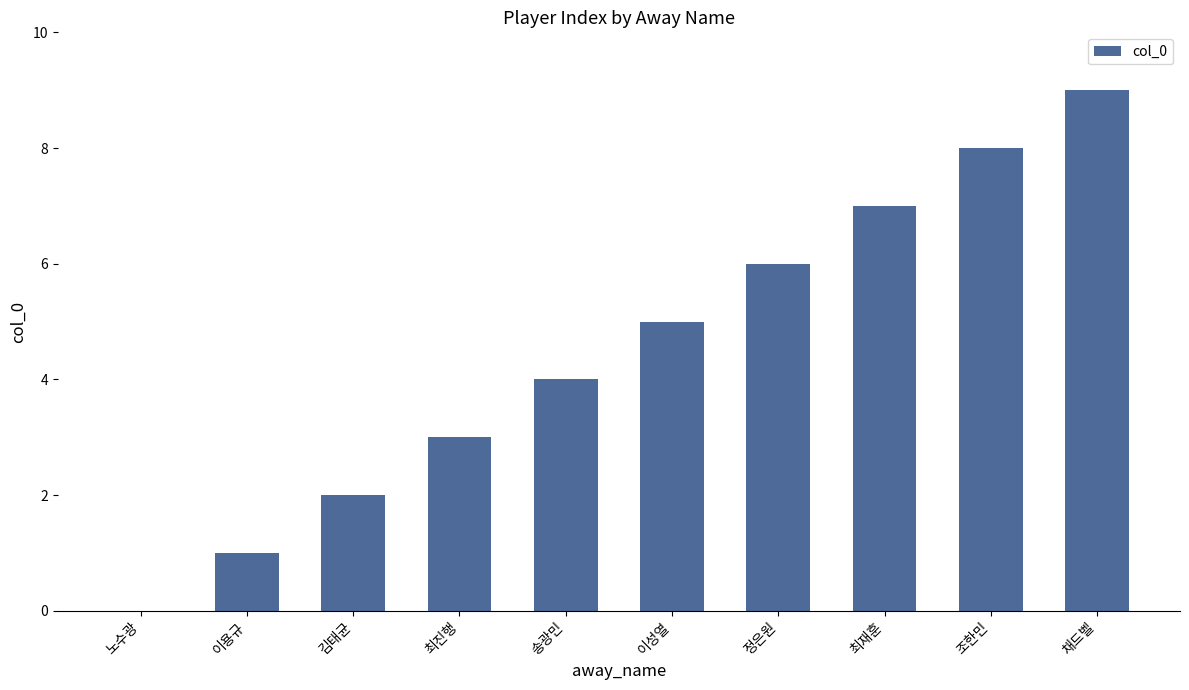

How many values are above zero?

9